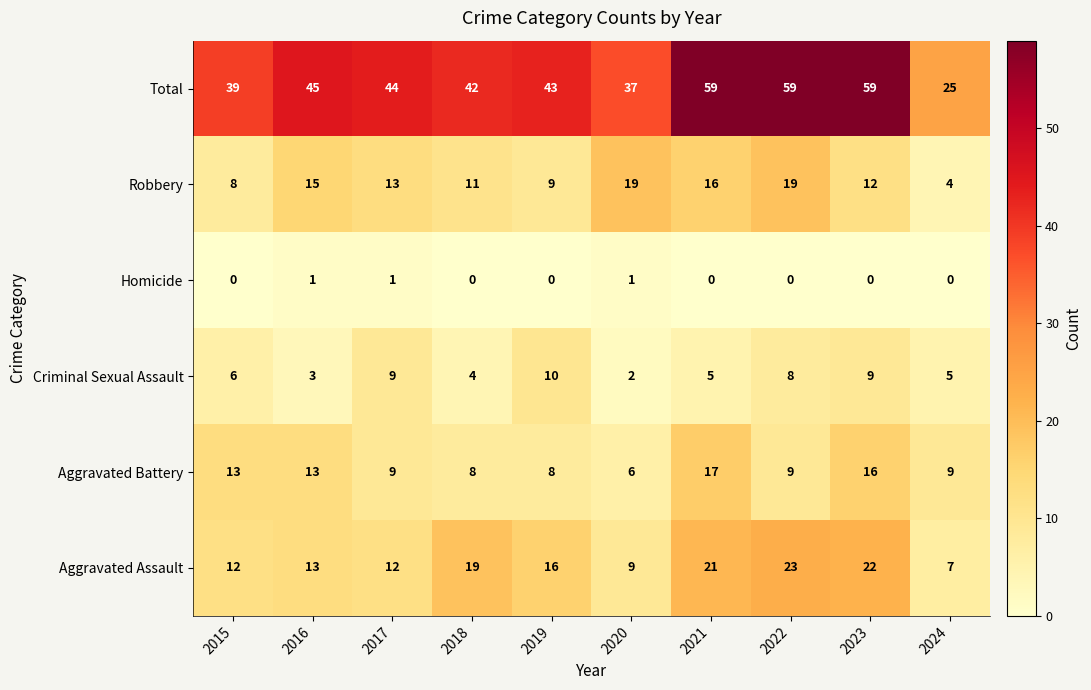

Which series has the largest range (max minus min)?

Total